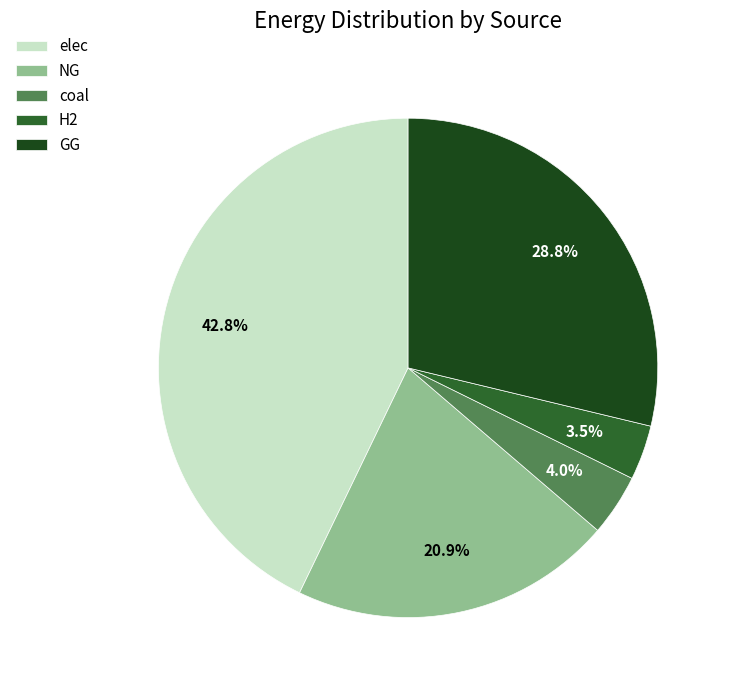

What percentage is the GG slice, to the nearest percent?

29%